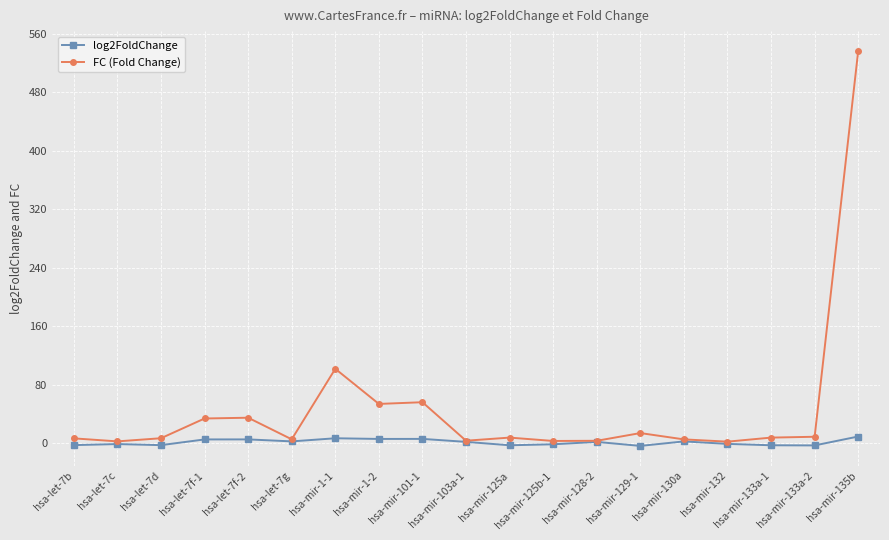

True or false: FC (Fold Change) has a value of 6.5 at hsa-let-7b.

True